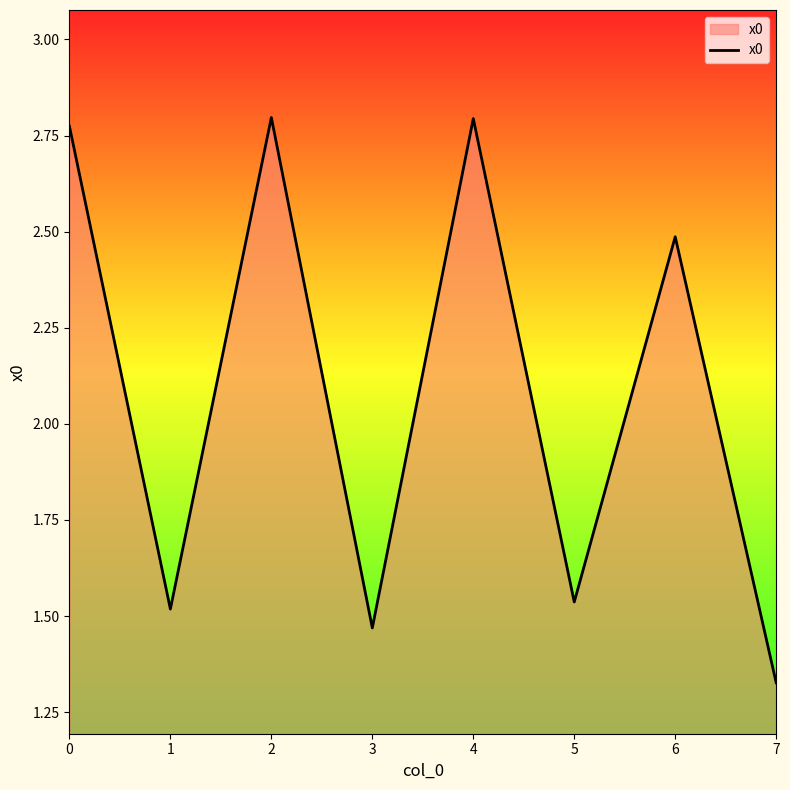

True or false: the data shows 2.8 at 4.

True